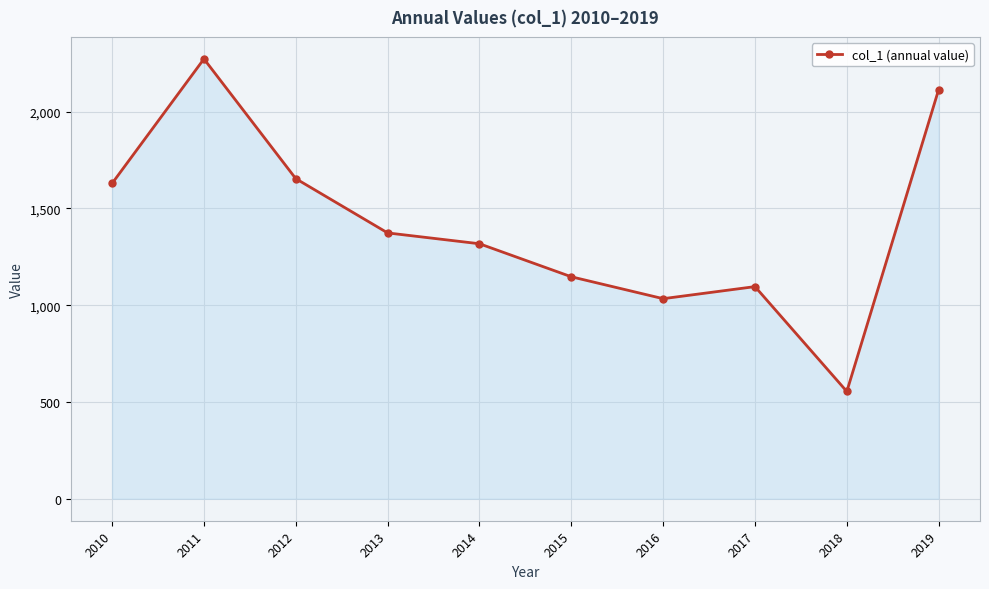

What is the minimum value shown in the chart?

554.1